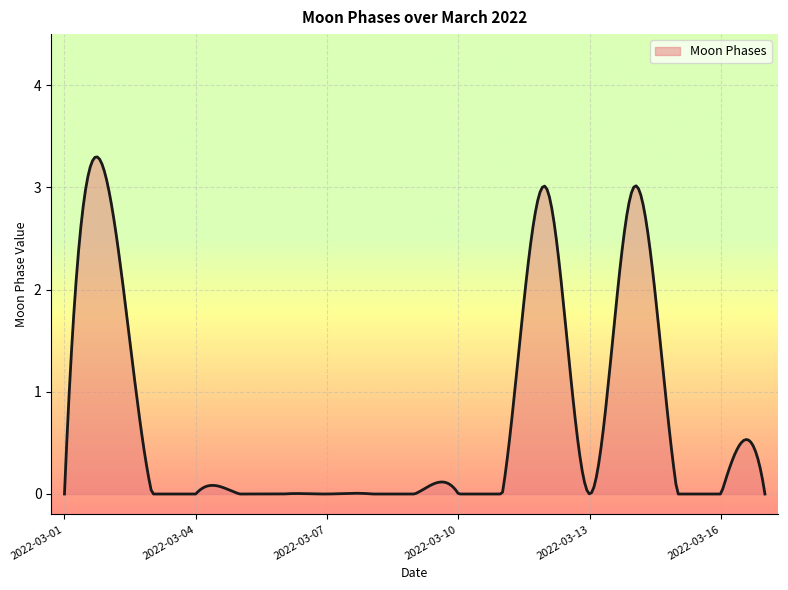

What is the difference between the maximum and minimum values?

3.3